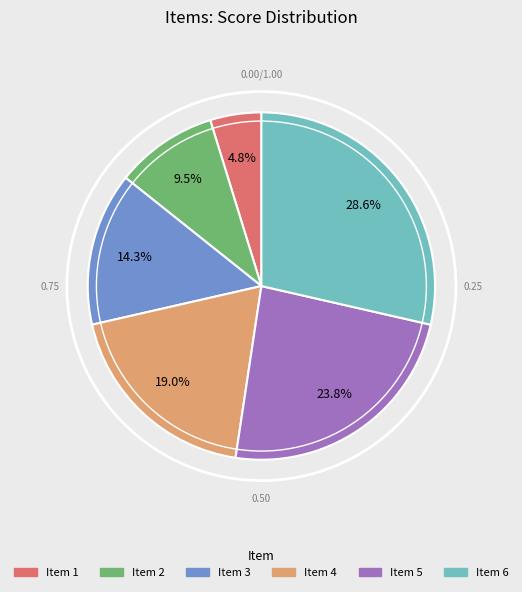

To the nearest percent, what is the average slice percentage?

17%